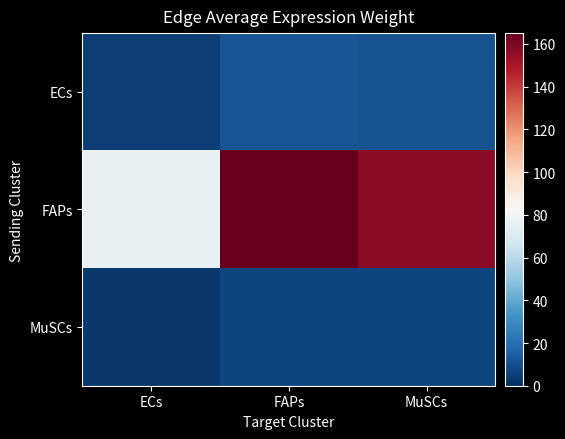

What is the total value across all series at MuSCs?

173.9